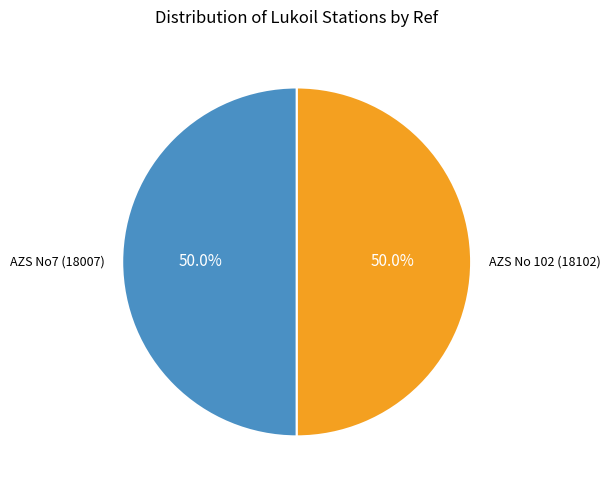

What portion of the pie excludes AZS No 102 (18102)?

50.0%